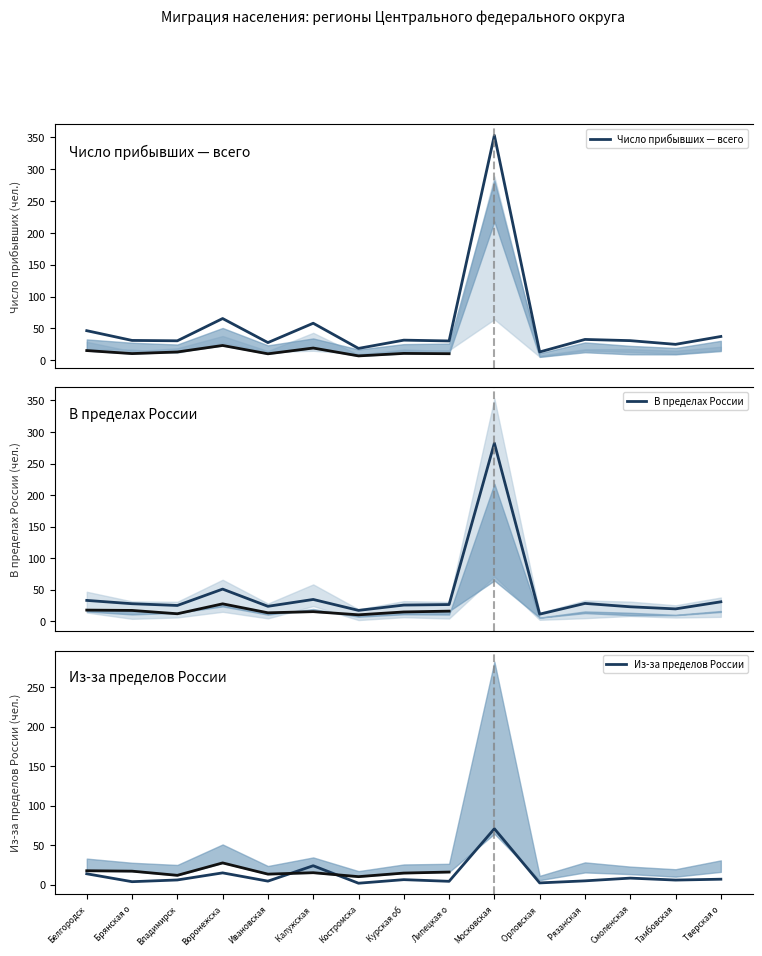

Reading left to right, list all the values displayed in this chart.

Число прибывших — всего: 46.6	31.3	30.7	65.6	27.9	58.3	18.8	31.7	30.5	353.0	13.2	32.8	30.9	25.1	37.5
В пределах России: 32.9	27.6	24.9	50.8	23.5	34.4	17.0	25.5	26.3	282.3	11.1	28.1	22.8	19.4	30.7
Из-за пределов России: 13.7	3.7	5.8	14.8	4.4	23.9	1.7	6.2	4.1	70.8	2.1	4.7	8.2	5.7	6.8